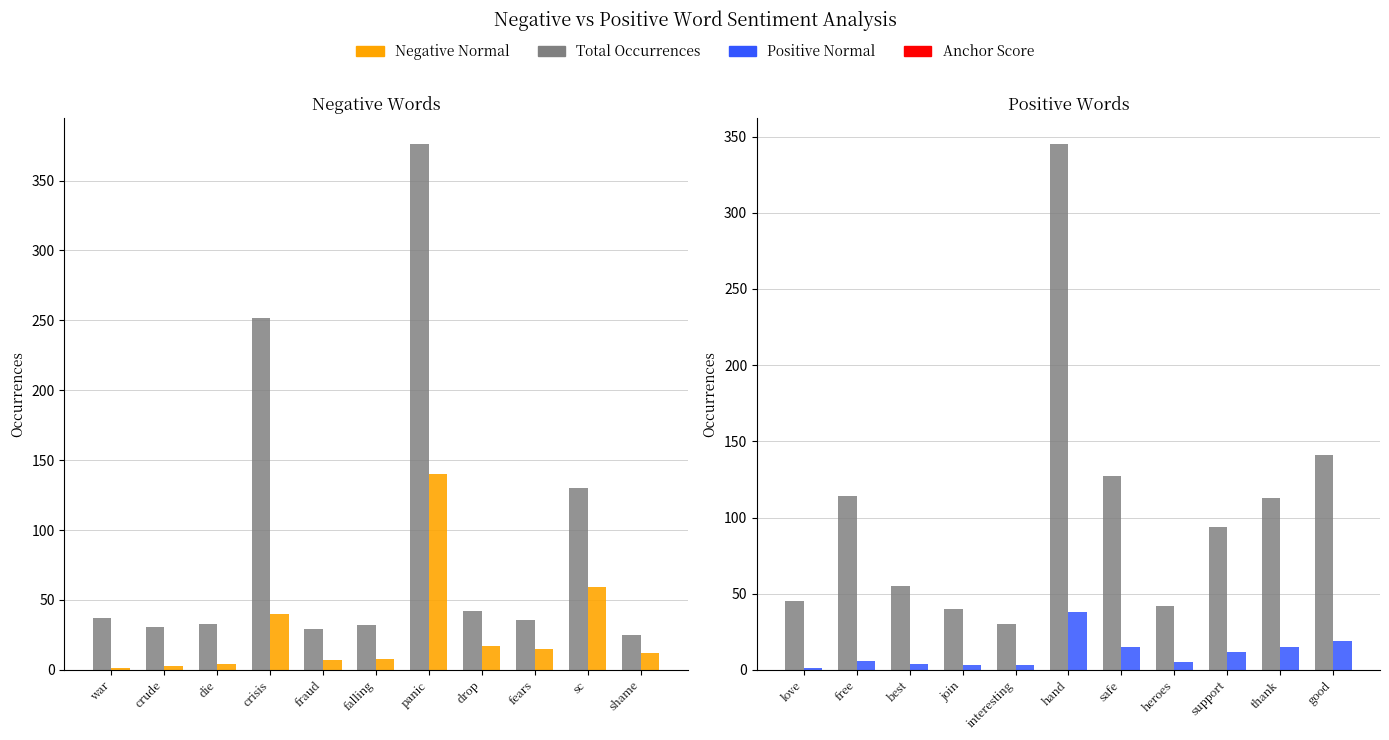

How many groups of bars are there?

11